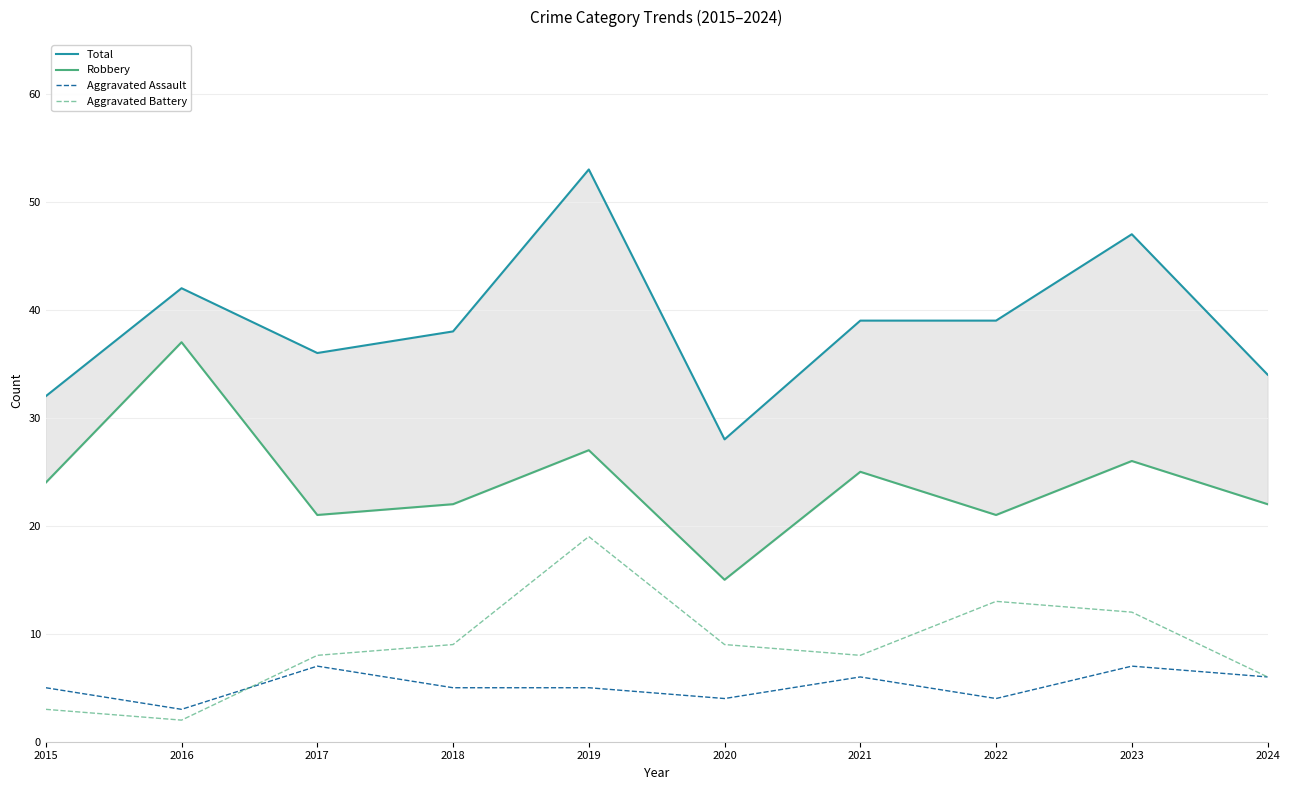

Reading right to left, what are all the values shown in this chart?

Total: 34	47	39	39	28	53	38	36	42	32
Robbery: 22	26	21	25	15	27	22	21	37	24
Aggravated Assault: 6	7	4	6	4	5	5	7	3	5
Aggravated Battery: 6	12	13	8	9	19	9	8	2	3